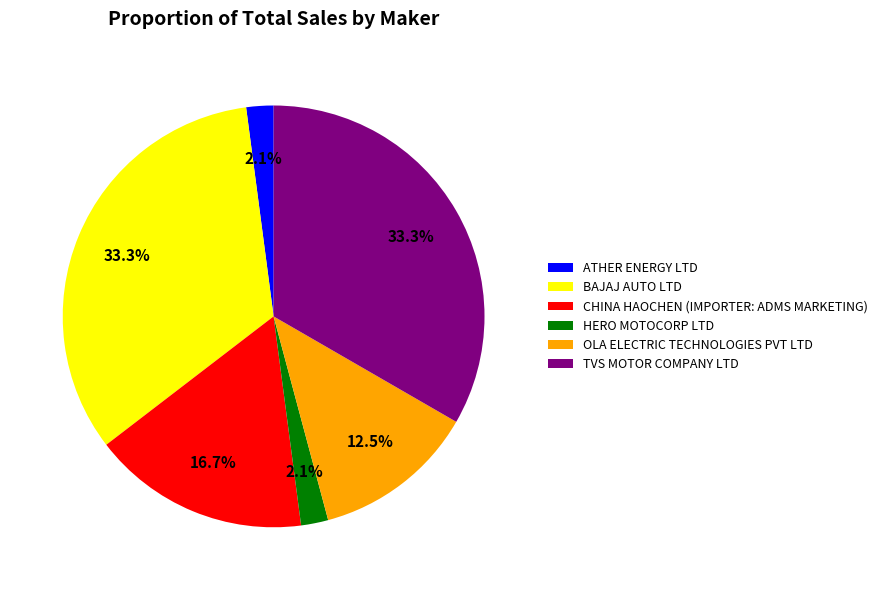

The ATHER ENERGY LTD slice represents 2% of the pie. True or false?

True